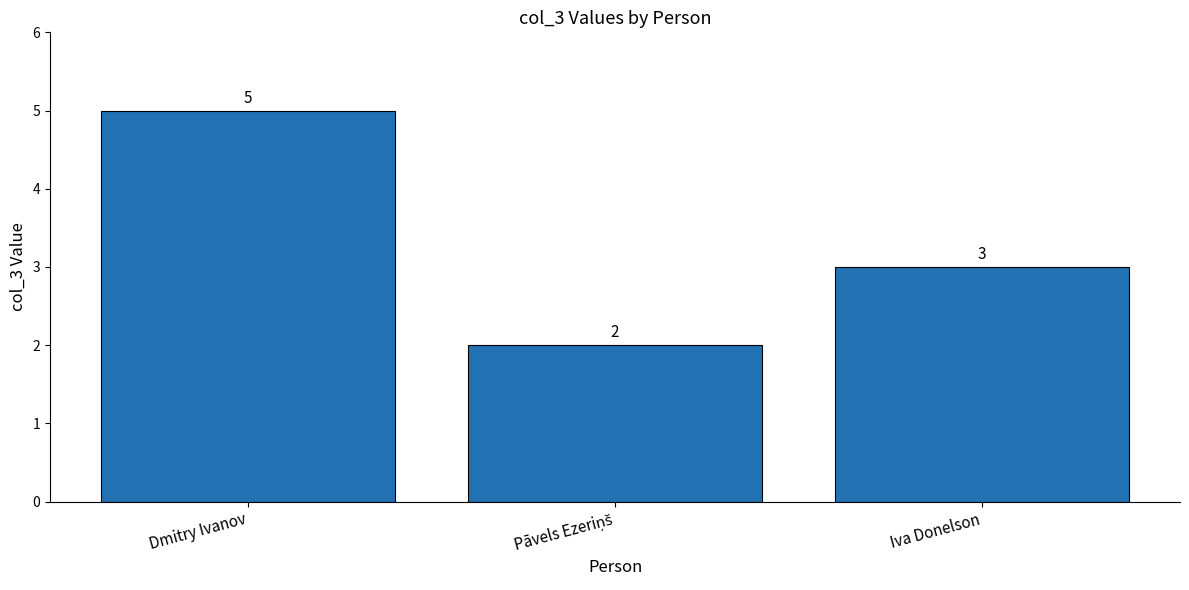

How many values are between 2 and 5?

3